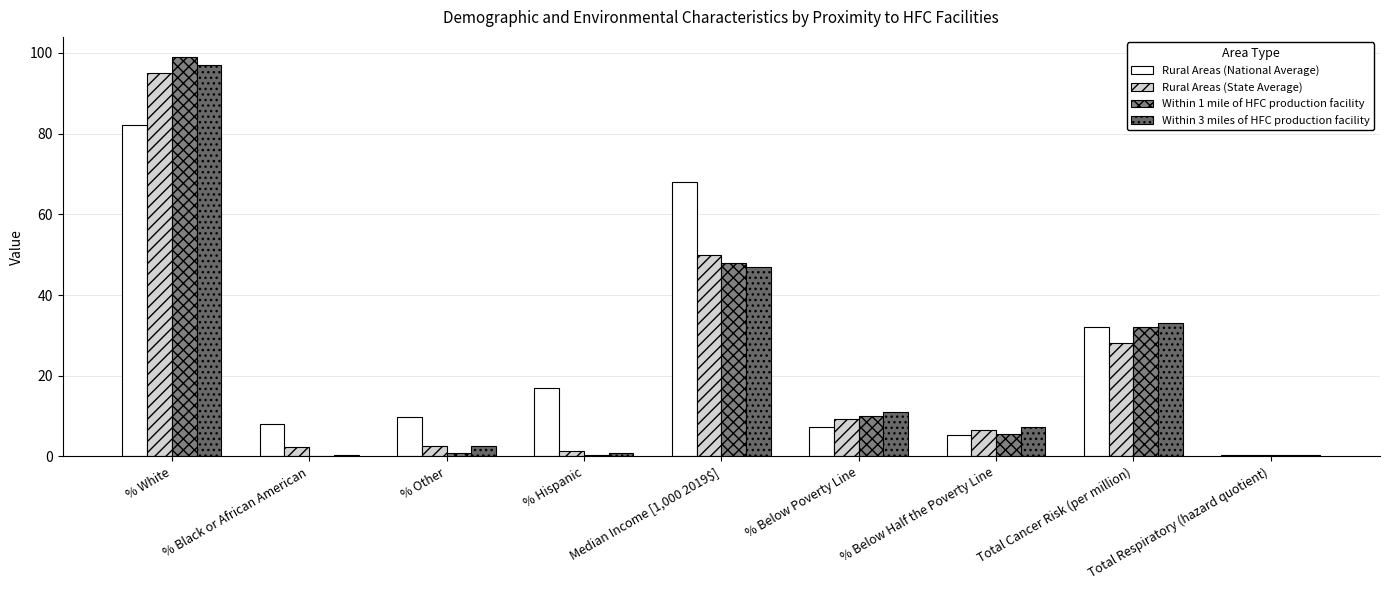

What is the difference between the maximum and minimum values in the Rural Areas (State Average) series?

94.7